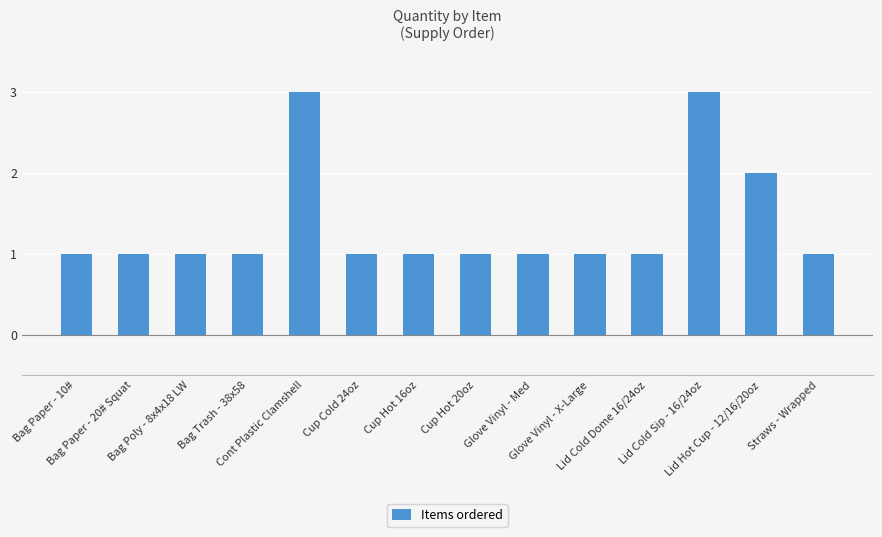

What is the value of the 9th bar from the left?

1